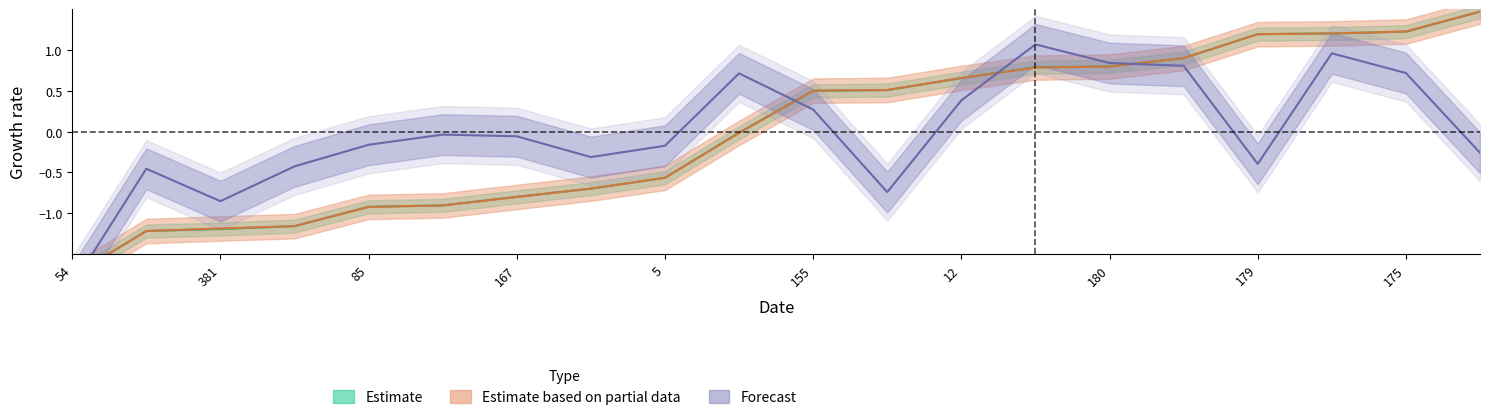

What value does the entry series have at 178?

-1.2